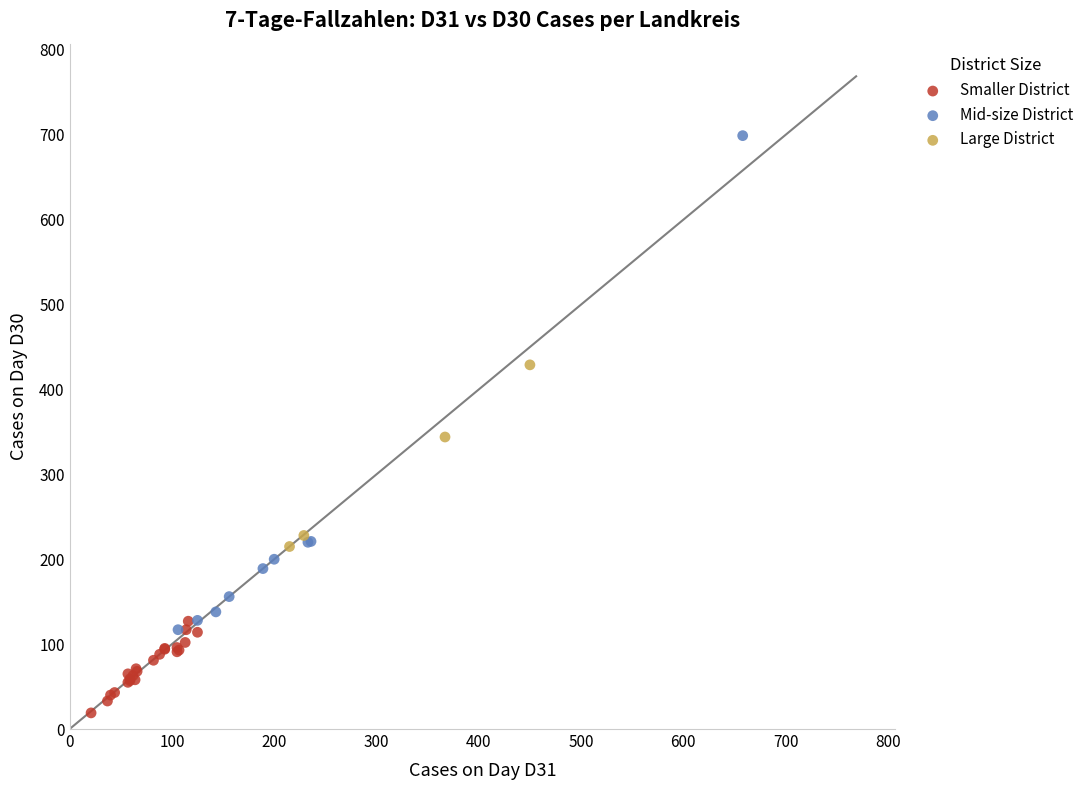

Which series reaches the minimum Y coordinate?

Smaller District